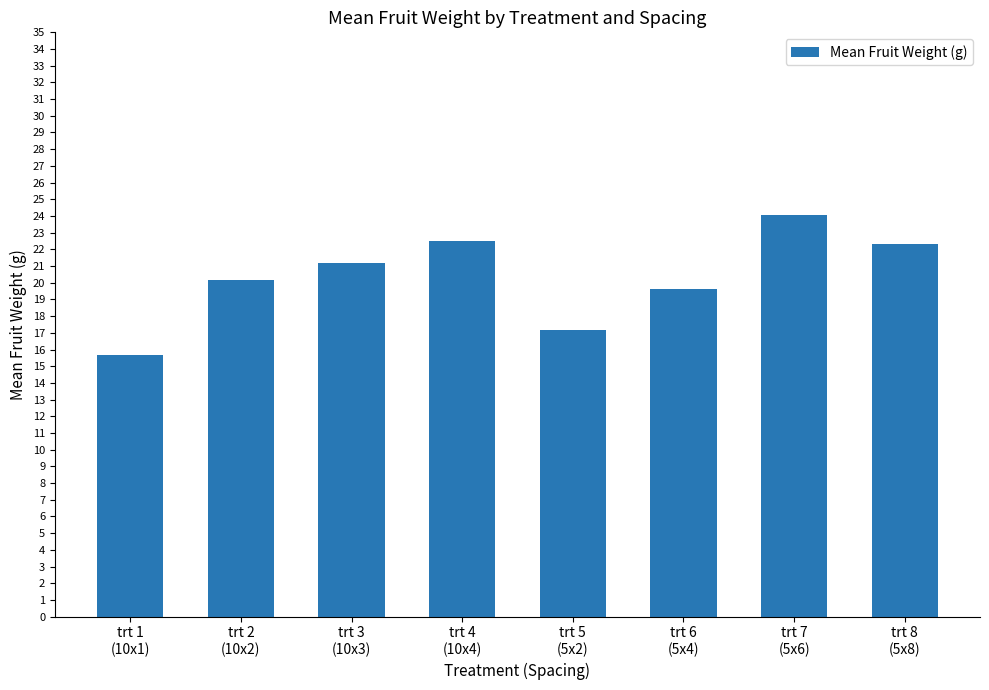

What is the value of the 2nd bar from the left?

20.2